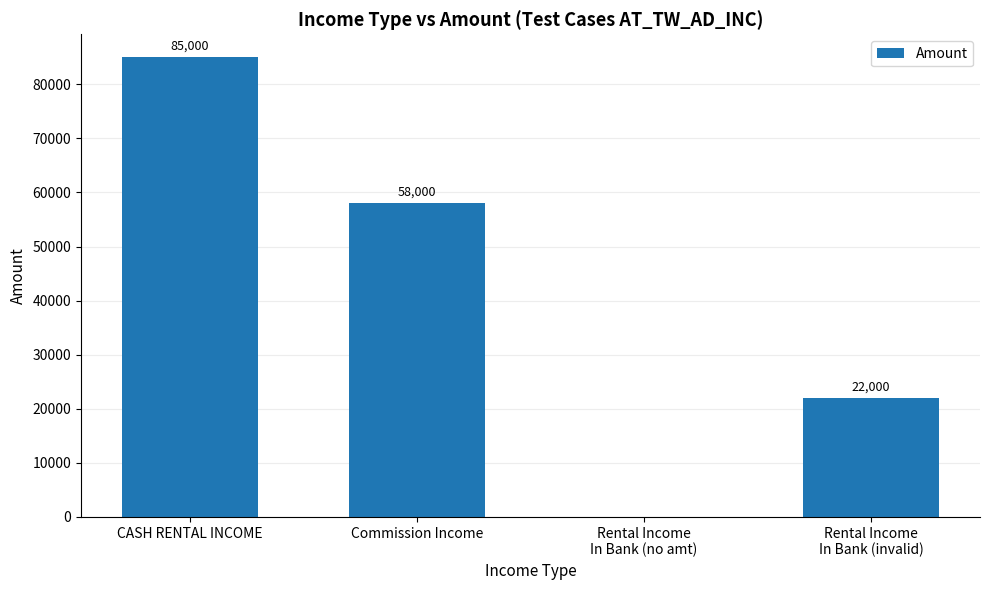

Where is the data nearest to the value 42500?

Commission Income